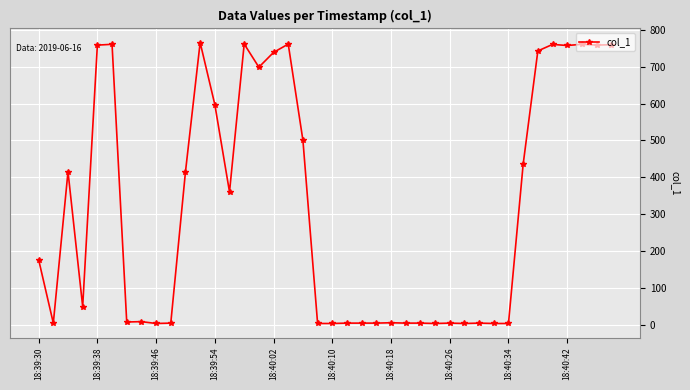

How many lines are shown in the chart?

1